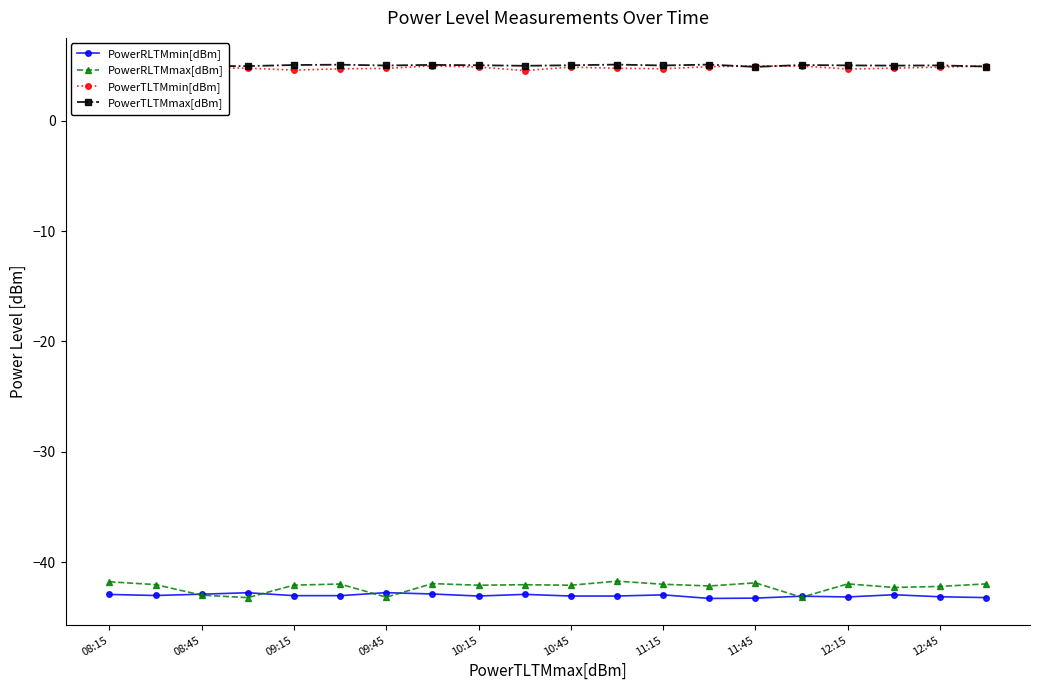

True or false: PowerTLTMmax[dBm] has more than 2 interior local peaks.

True